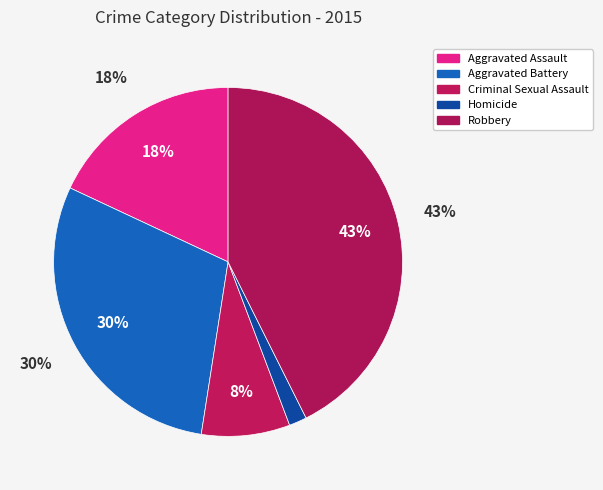

What is the total percentage of Robbery and Homicide?

44.3%